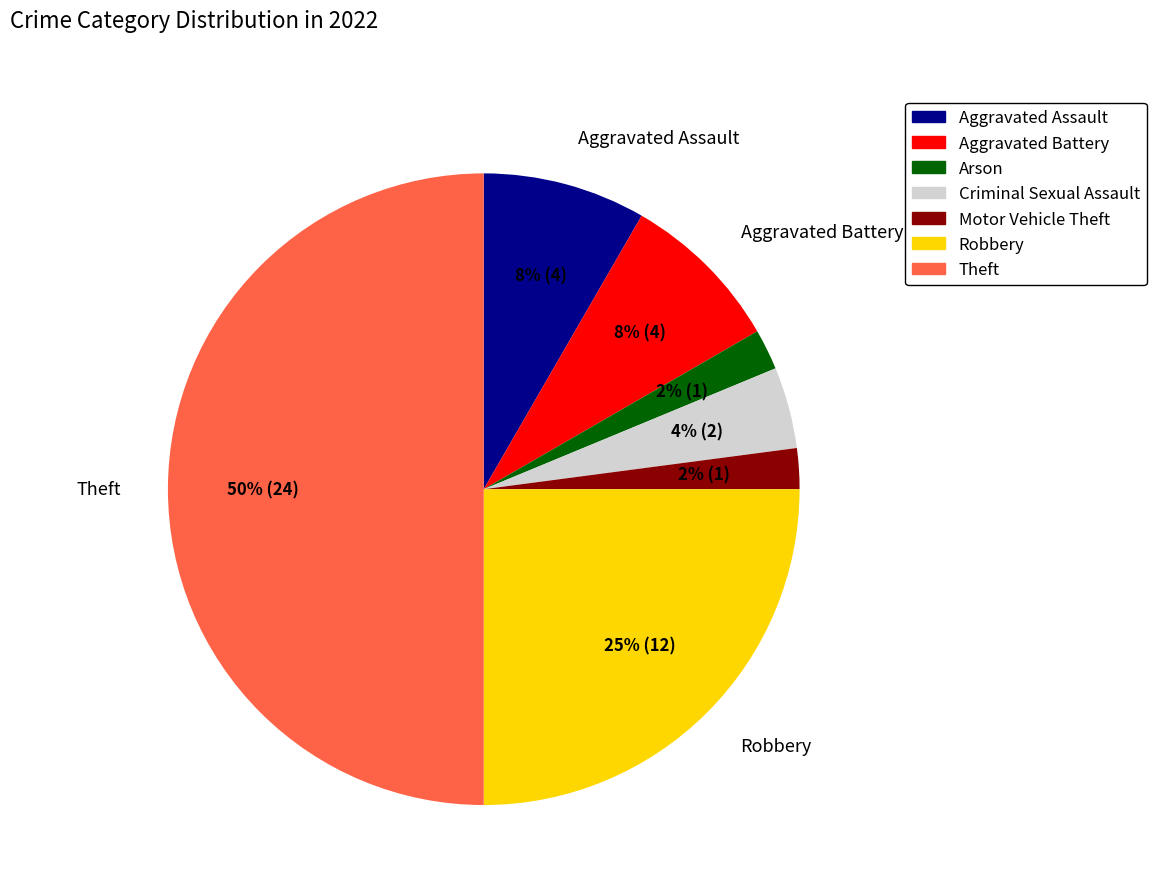

How many slices are in this pie chart?

7